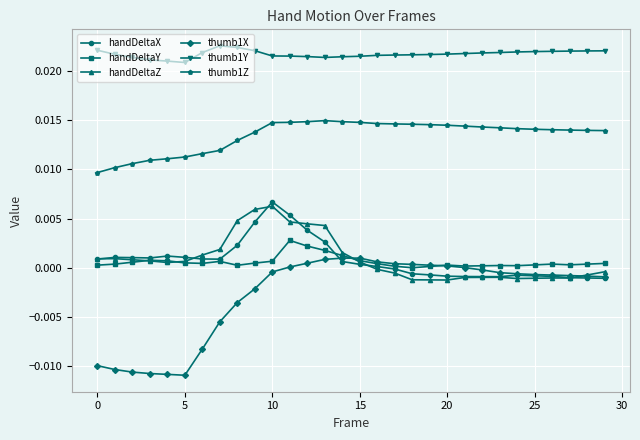

Which series has the largest range (max minus min)?

thumb1X